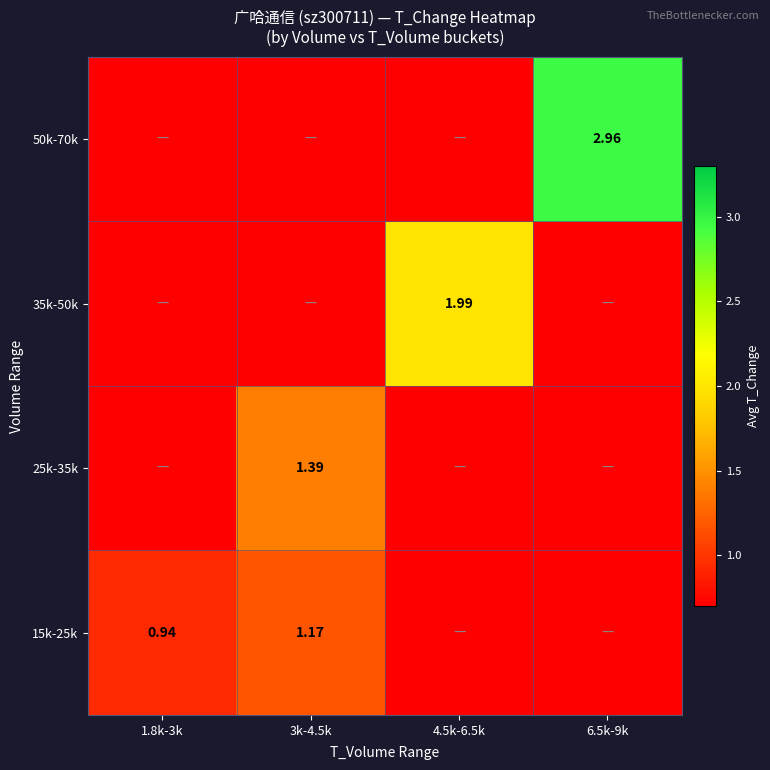

At which category does the chart reach its peak across all series?

6.5k-9k